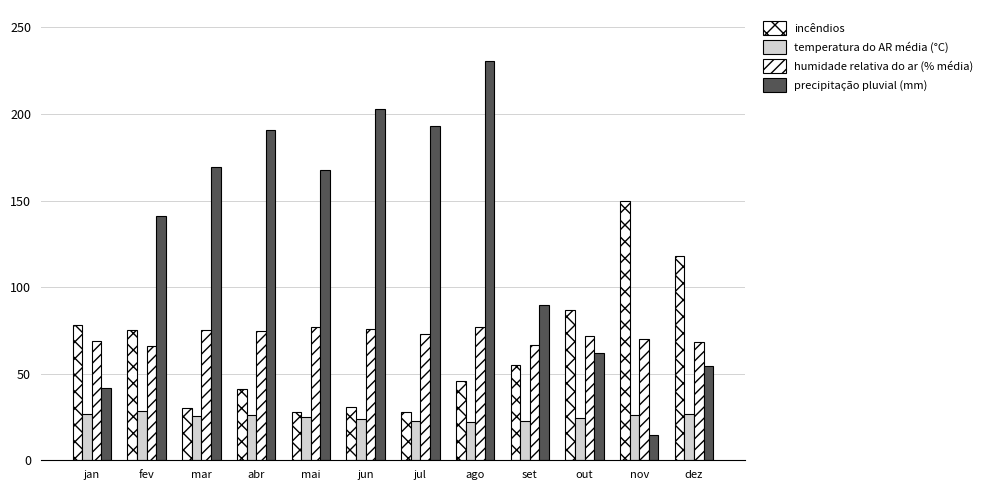

True or false: incêndios has a value of 55.0 at set.

True